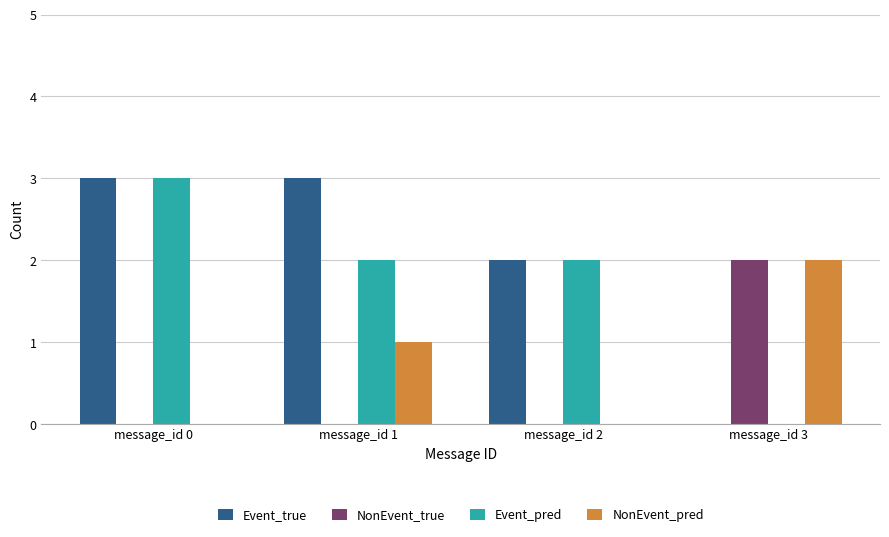

Are the bars grouped side by side (vs. stacked)?

Yes